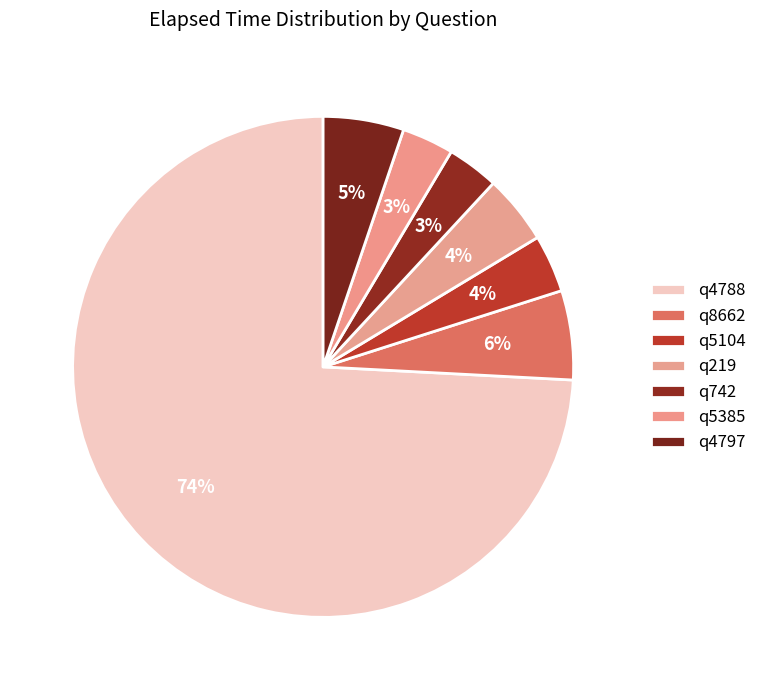

Which slice is the smallest?

q742